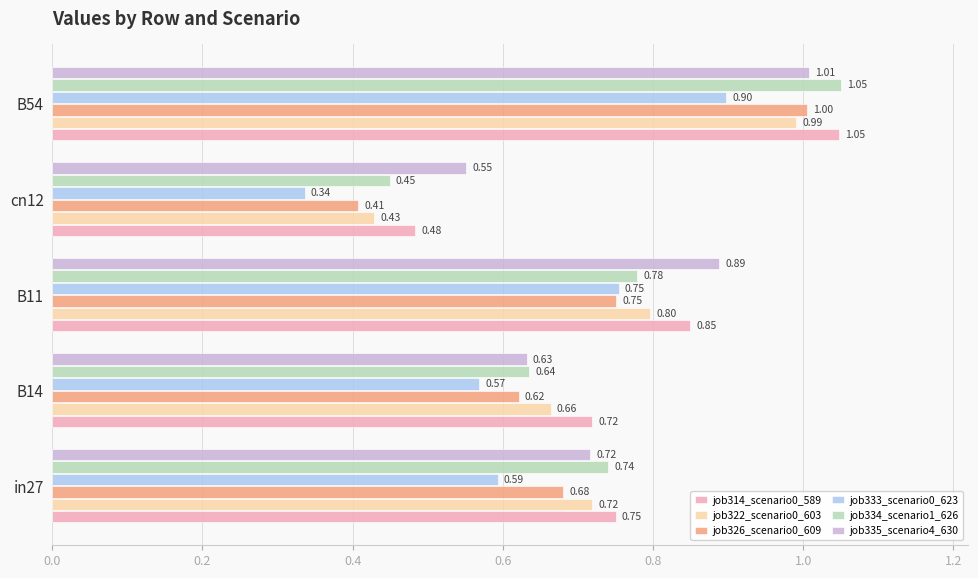

Is the value of job322_scenario0_603 at B14 greater than the value of job326_scenario0_609 at B54?

No